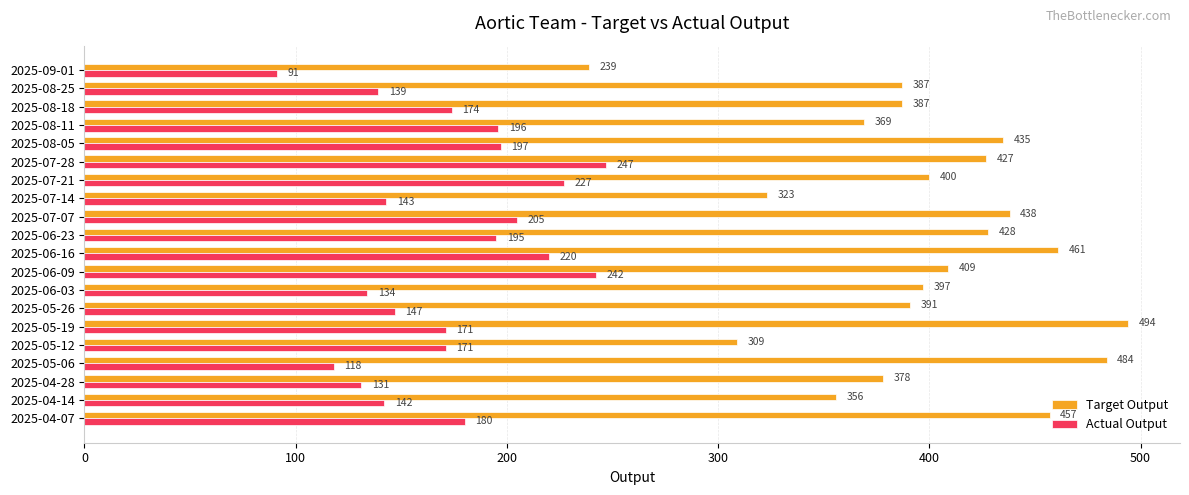

What is the difference between the maximum and second lowest values in the Actual Output series?

129